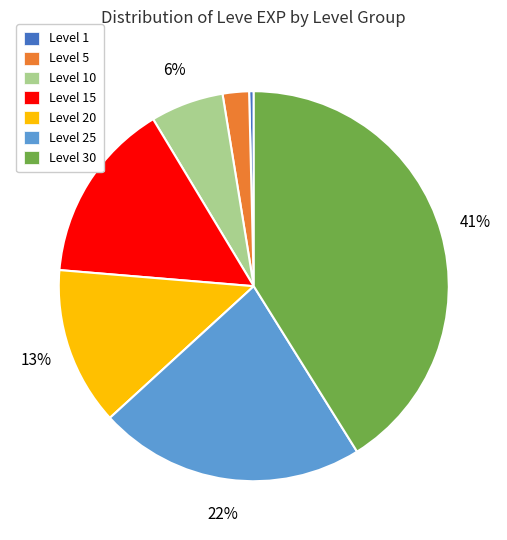

Does any single category account for the majority?

No